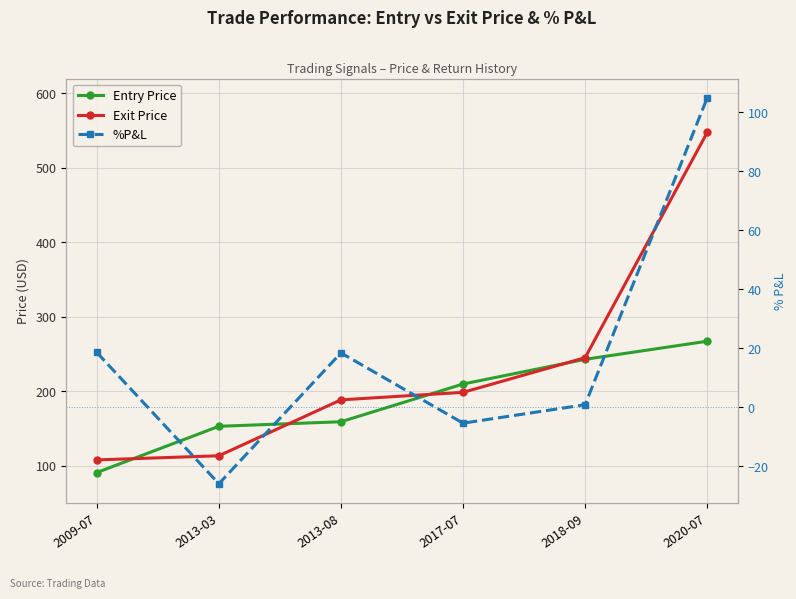

The value of %P&L at 2018-09 is 1.4. True or false?

False